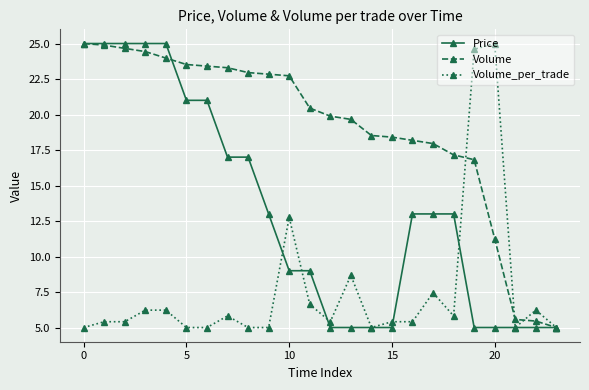

Which series has the largest total across all categories?

Volume